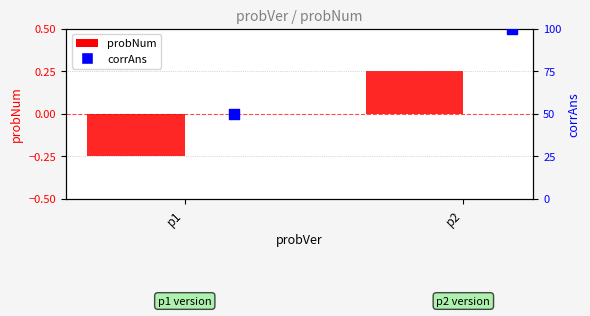

Which series has the largest Y range (max minus min)?

corrAns